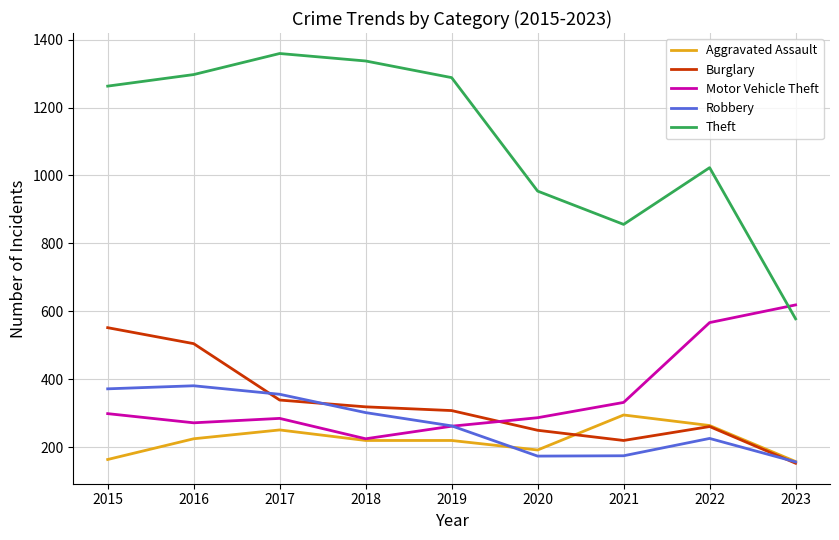

List the series in order of their peak value, highest first.

Theft, Motor Vehicle Theft, Burglary, Robbery, Aggravated Assault